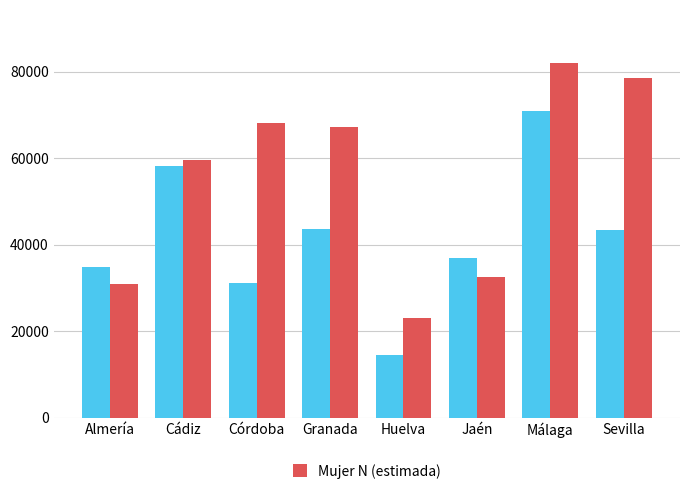

What is the smallest value displayed?

14583